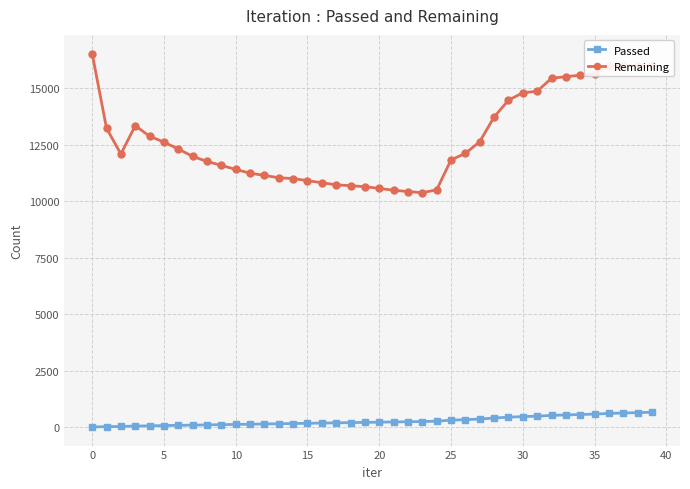

How many categories are shown in the chart?

40